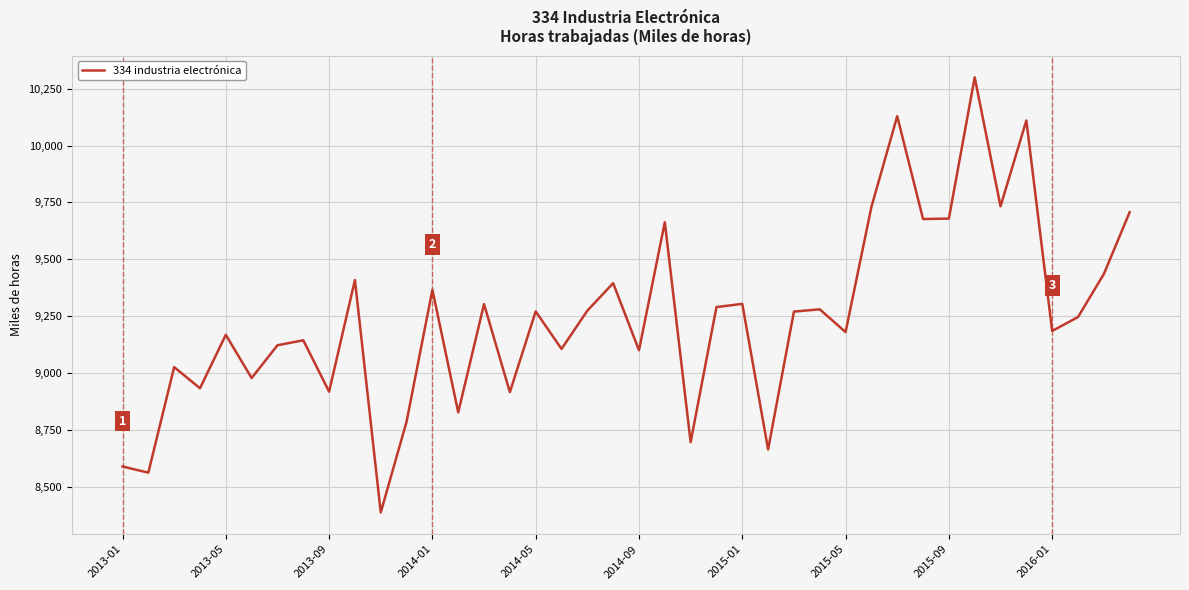

What is the difference between the maximum and minimum values?

1913